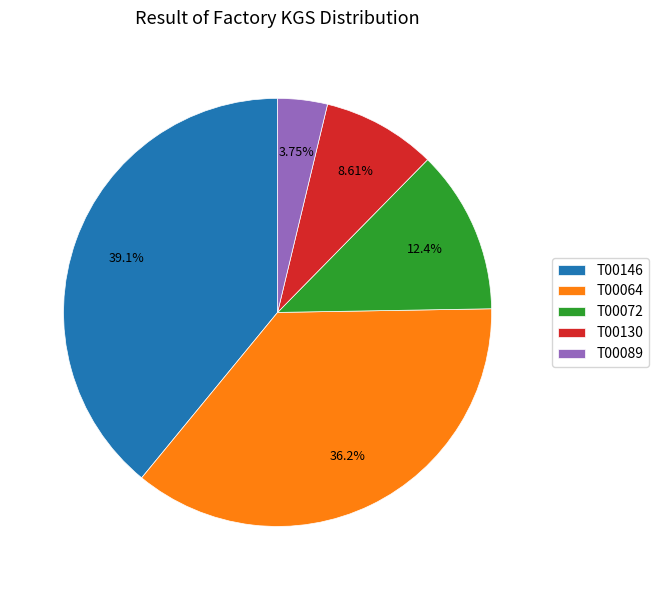

What is the total percentage of T00130 and T00064?

44.8%